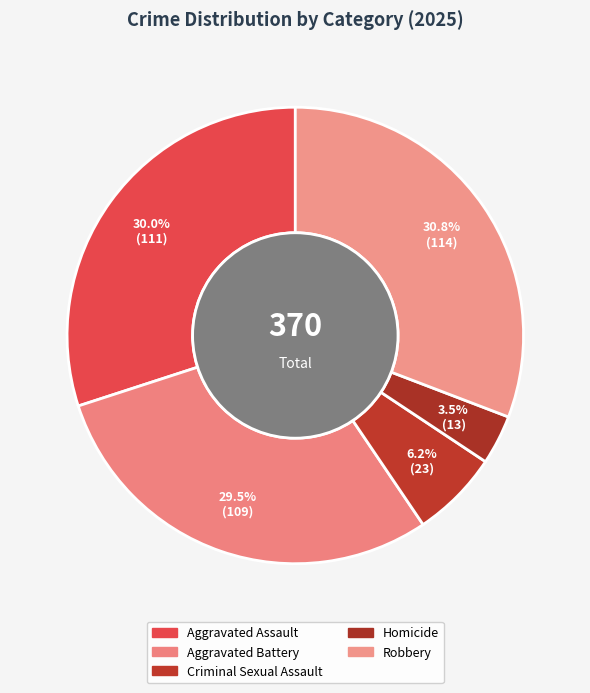

What percentage do Aggravated Battery and Aggravated Assault together represent?

59.5%